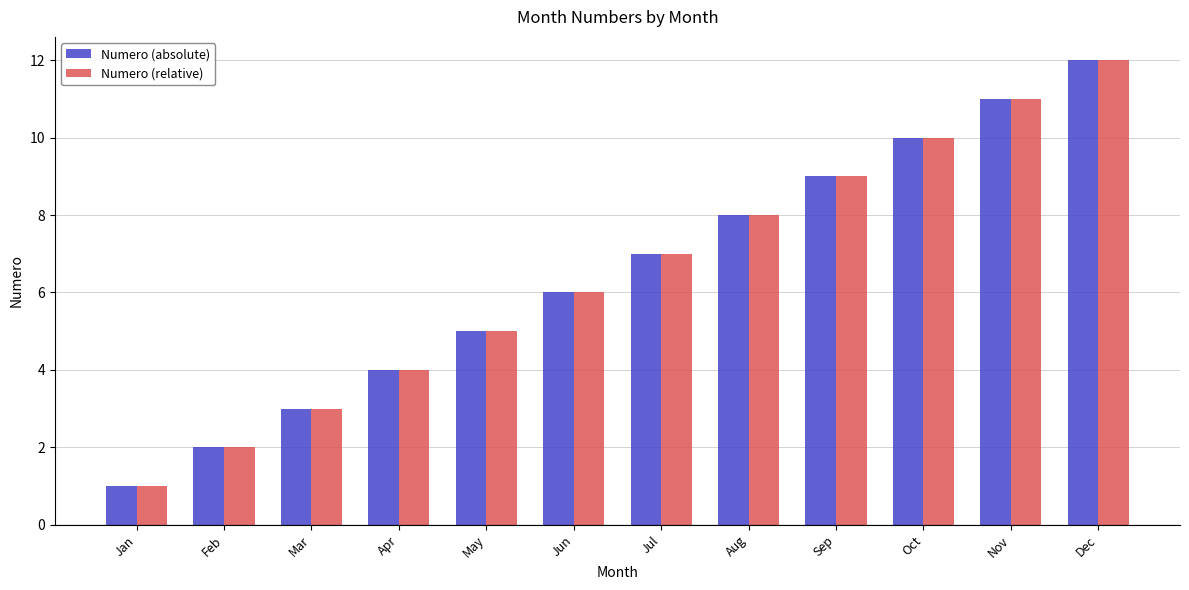

List the labels in order of Numero (relative) value, largest first.

Dec, Nov, Oct, Sep, Aug, Jul, Jun, May, Apr, Mar, Feb, Jan